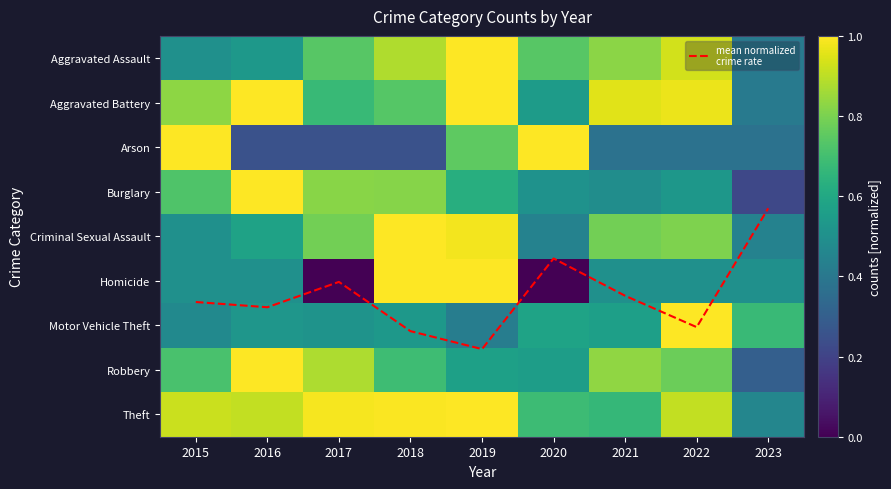

Which category has the highest value in the Arson series?

2015